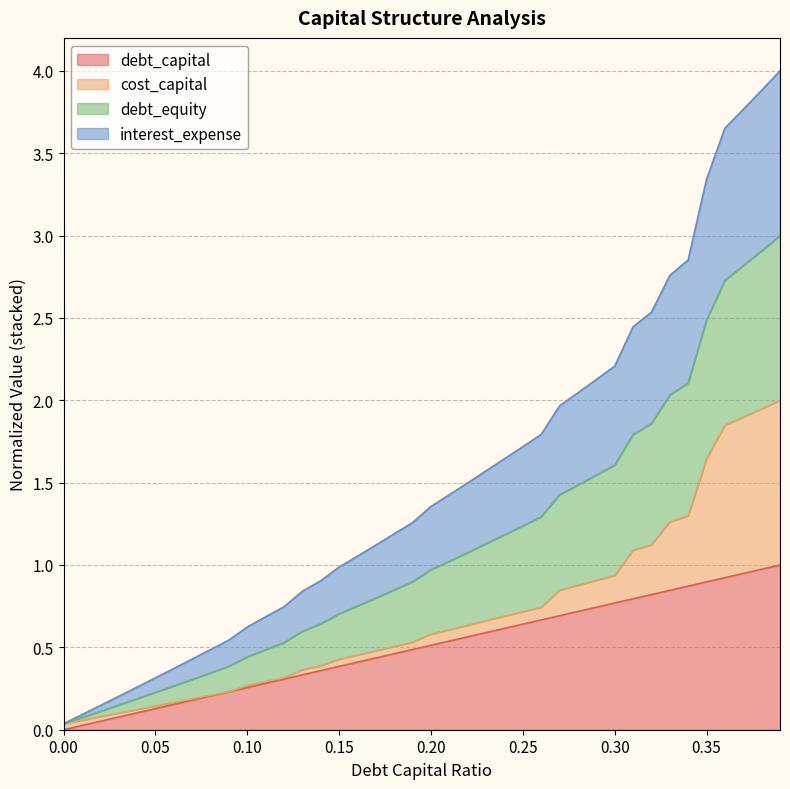

True or false: debt_capital has a value of 1.2 at 0.30.

False